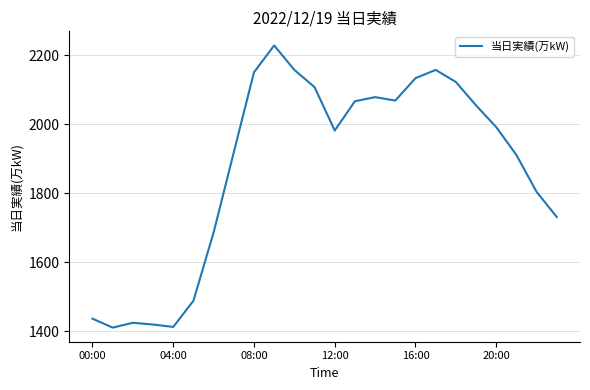

What is the greatest value displayed?

2229